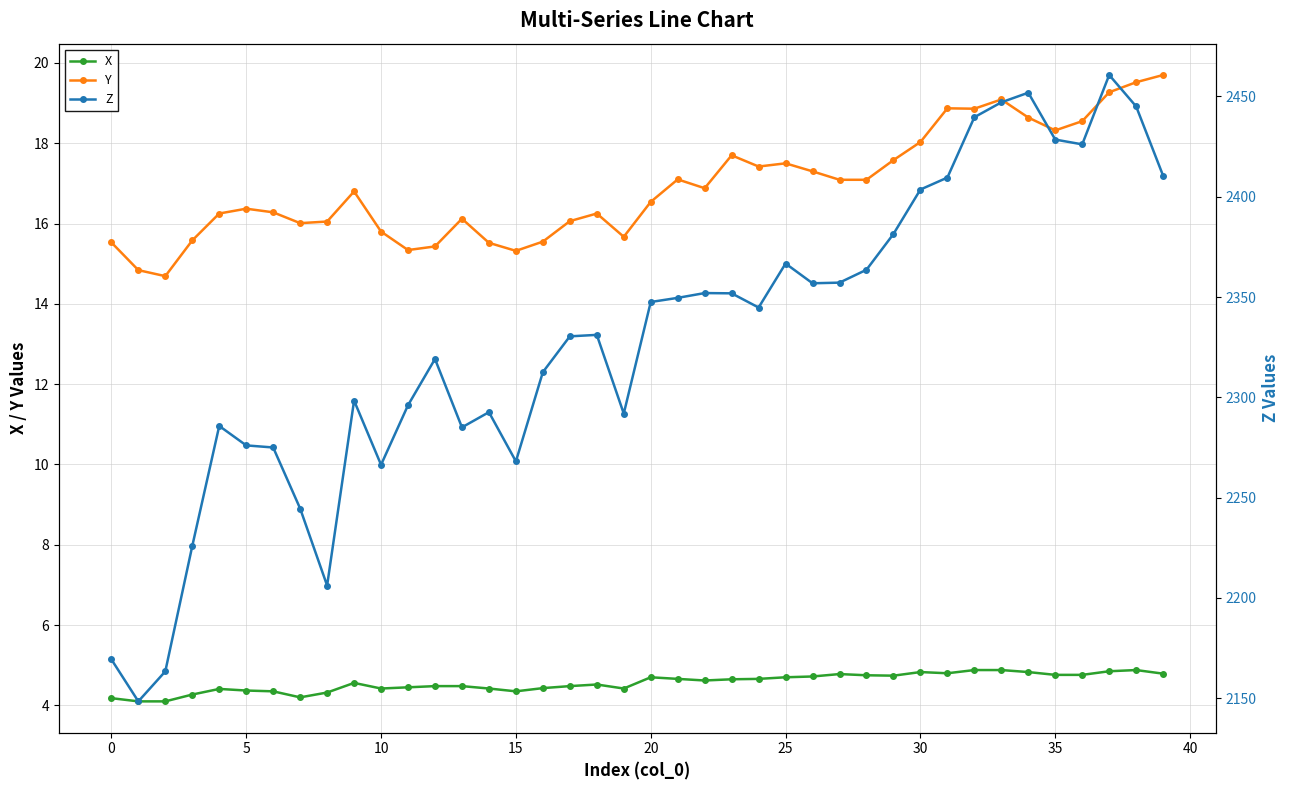

At which label does Y reach its peak?

39